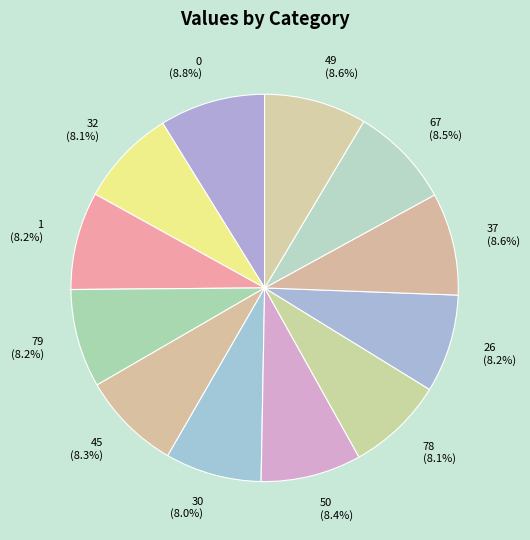

Does any single category account for the majority?

No